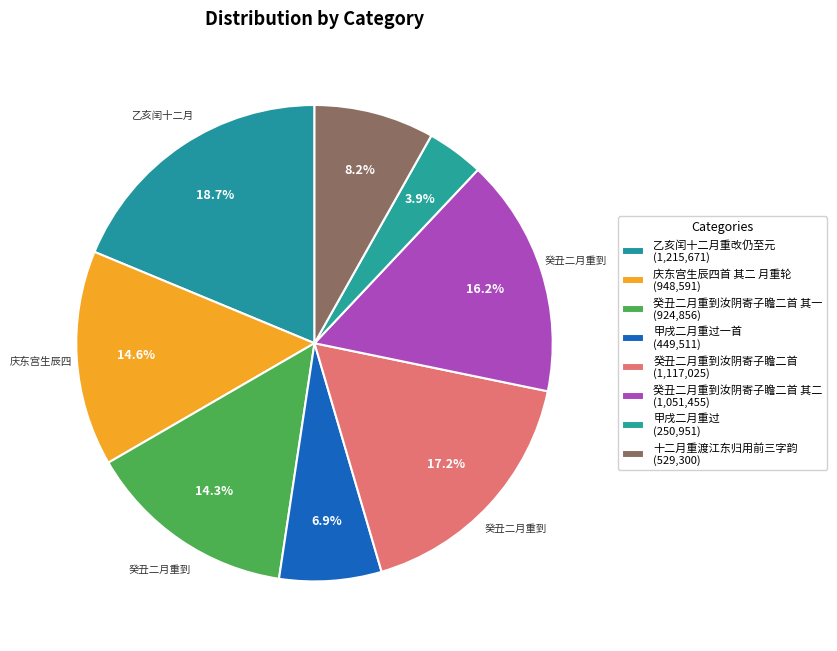

What is the smallest slice in the pie chart?

甲戌二月重过